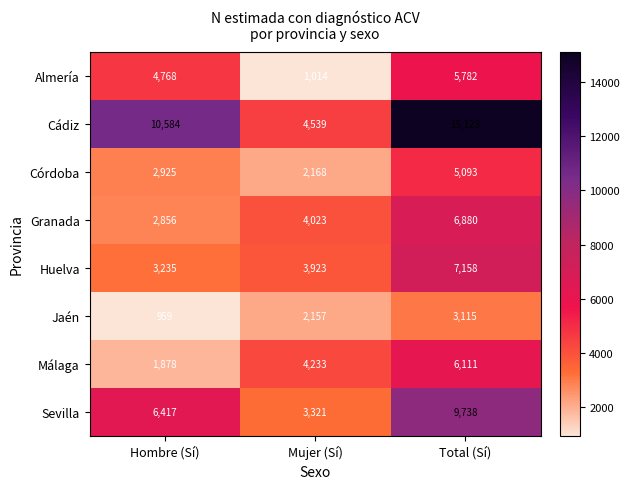

What is the sum of all Sevilla values?

19476